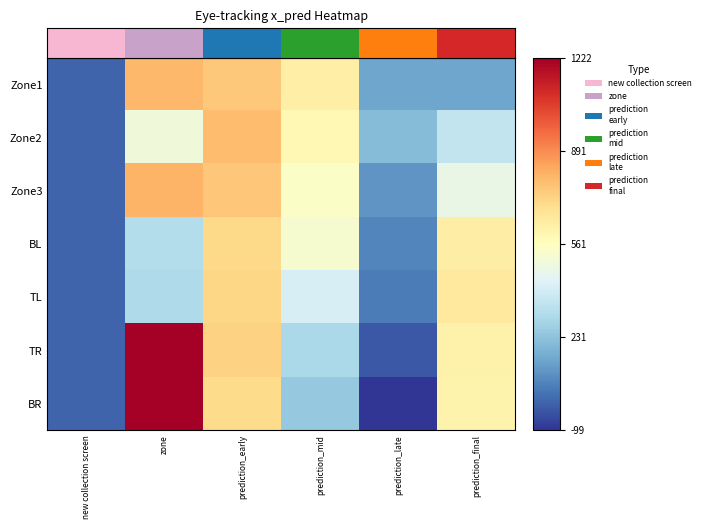

What is the difference between the highest and lowest values at prediction_final?

646.0